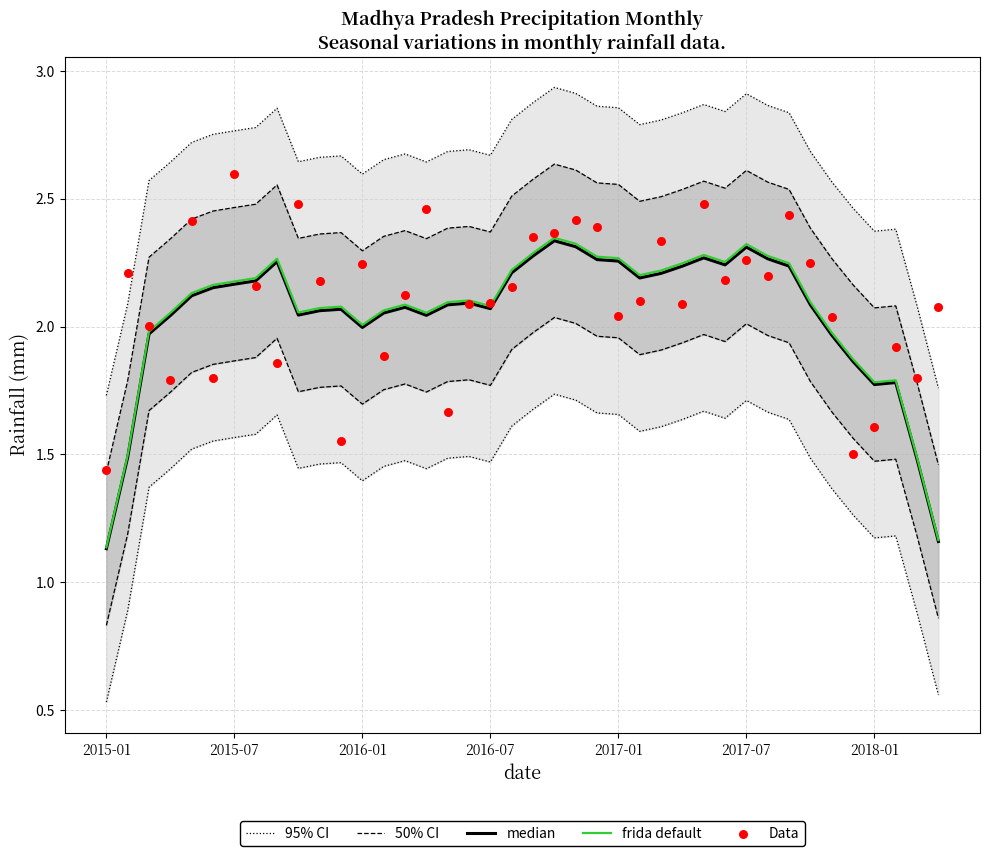

What are all the series names shown in the legend?

95% CI, 50% CI, median, frida default, Data